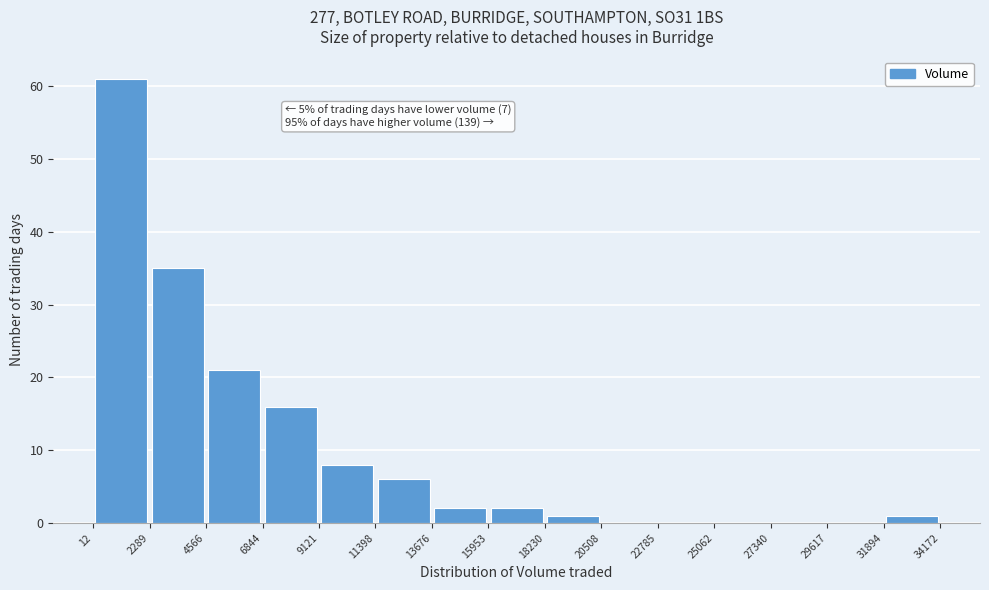

Which range on the x-axis has the tallest bar?

12 to 2289